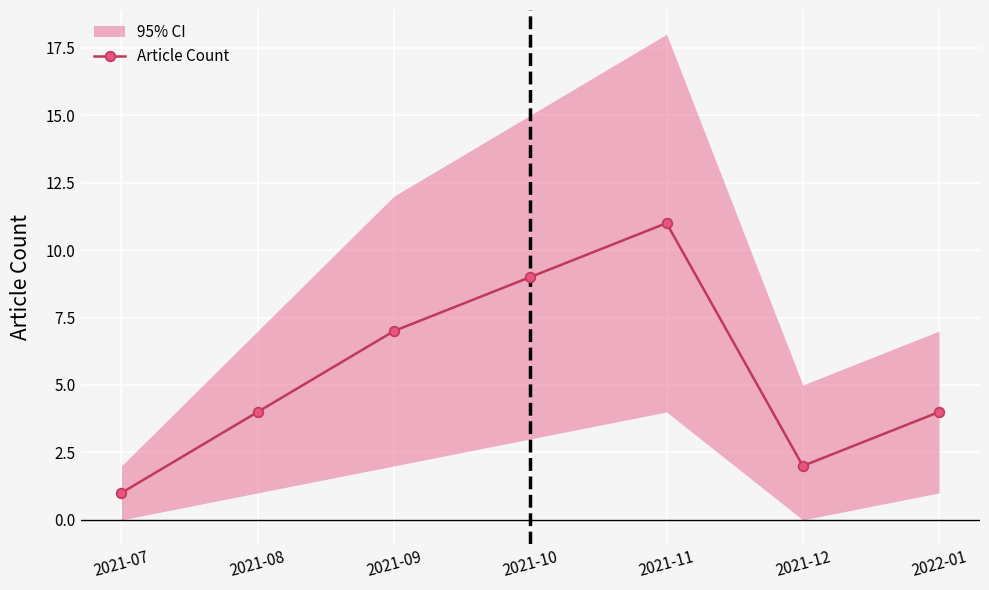

Is it true that the value at 2021-10 is 3?

False